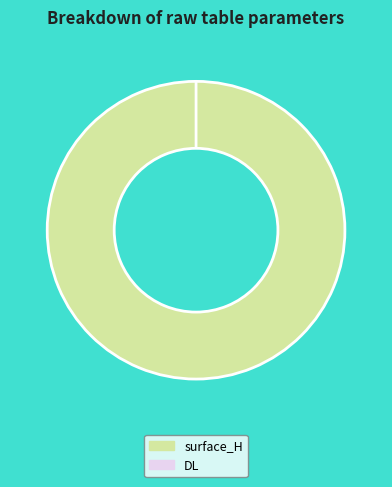

Which slice is the largest?

surface_H